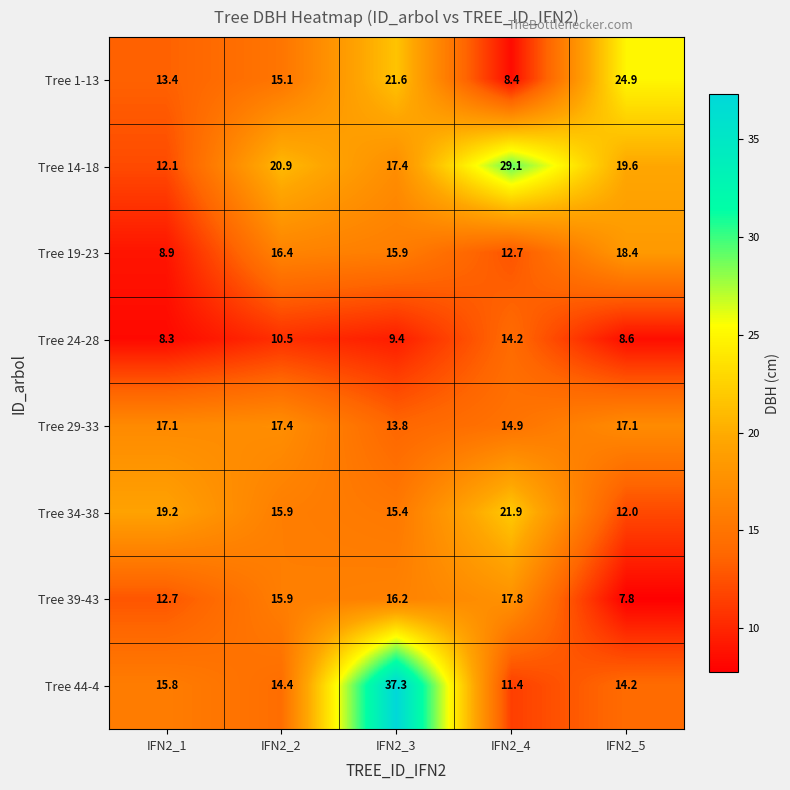

At which category does the chart reach its peak across all series?

IFN2_3